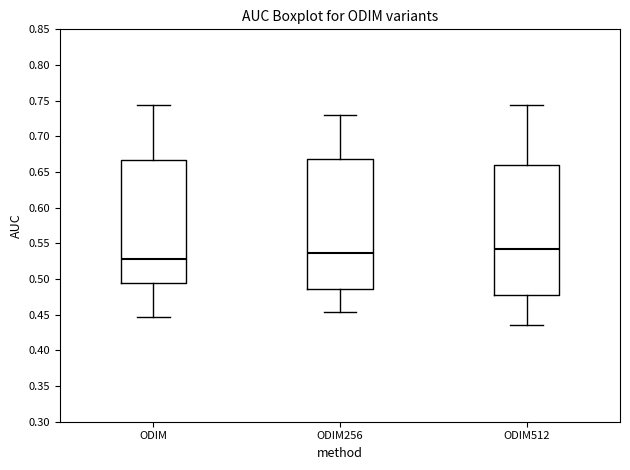

Where does the upper whisker of the box for ODIM256 end on the y-axis? The values are not printed on the chart, so give them approximately, as read against the axis.

0.730